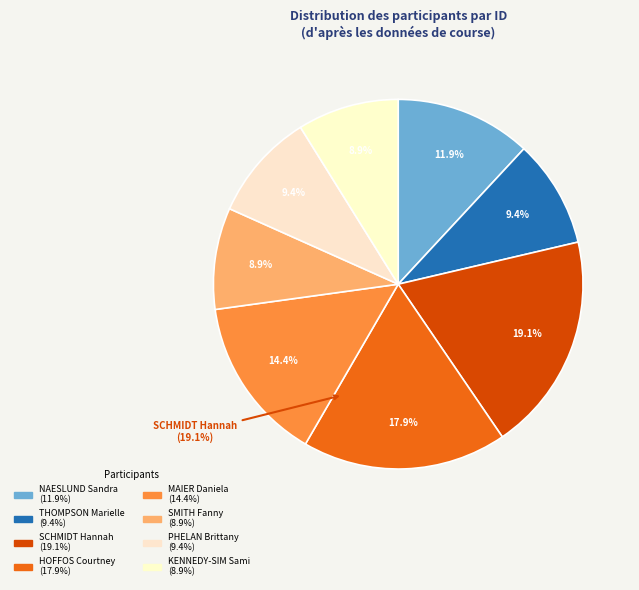

To the nearest percent, what percentage of the pie is MAIER Daniela?

14%